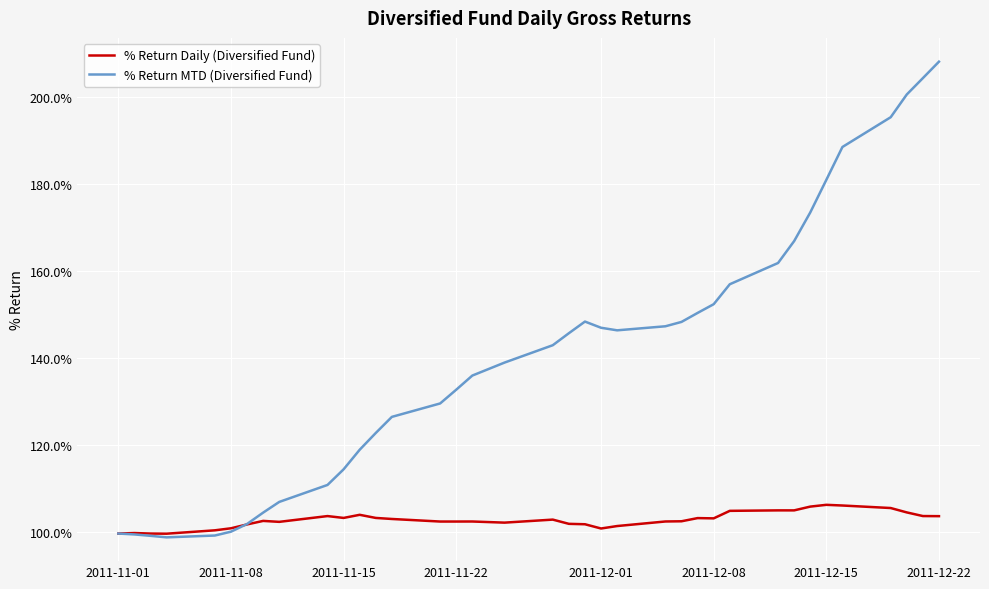

In % Return Daily (Diversified Fund), how many points are lower than both neighbors (excluding endpoints)?

8